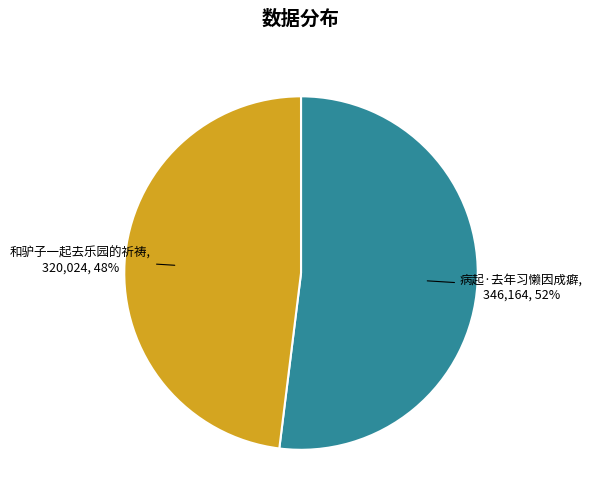

To the nearest percent, what percentage of the pie is 和驴子一起去乐园的祈祷?

48%